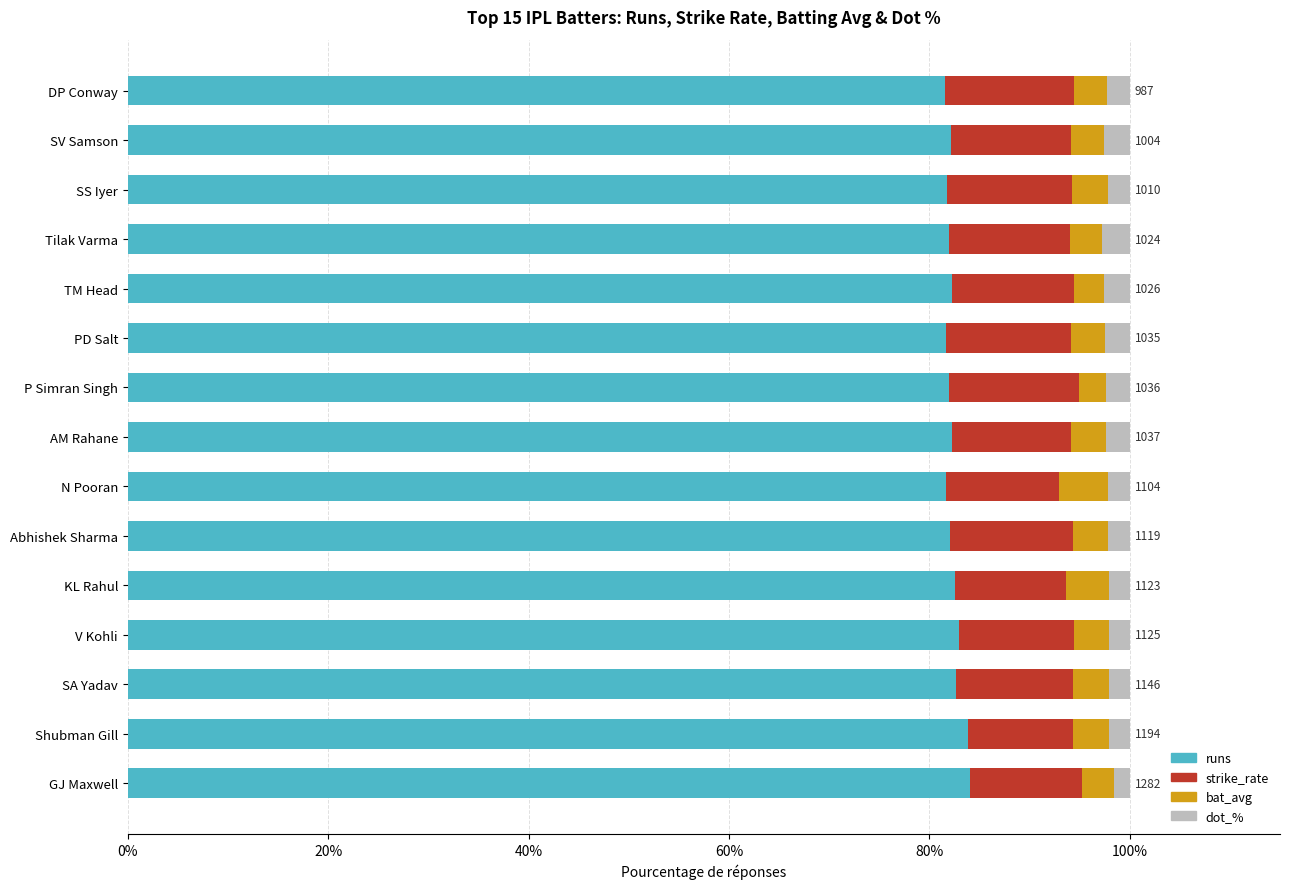

How many data points does each series have?

15